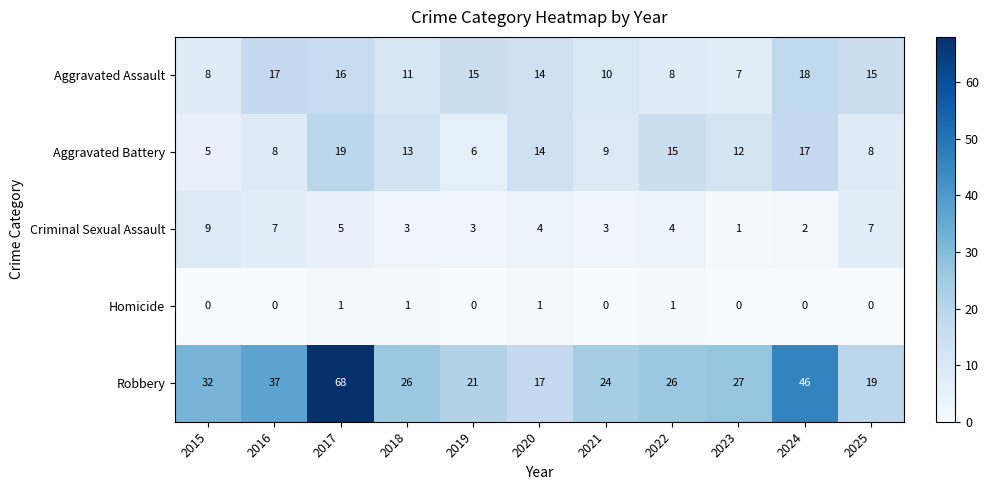

What is the difference between the Robbery values at 2015 and 2024?

14